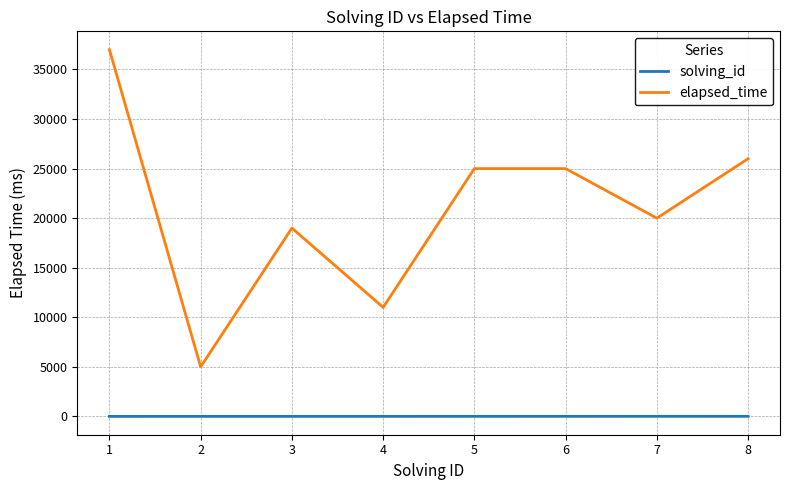

Rank the series by their average value, from highest to lowest.

elapsed_time, solving_id